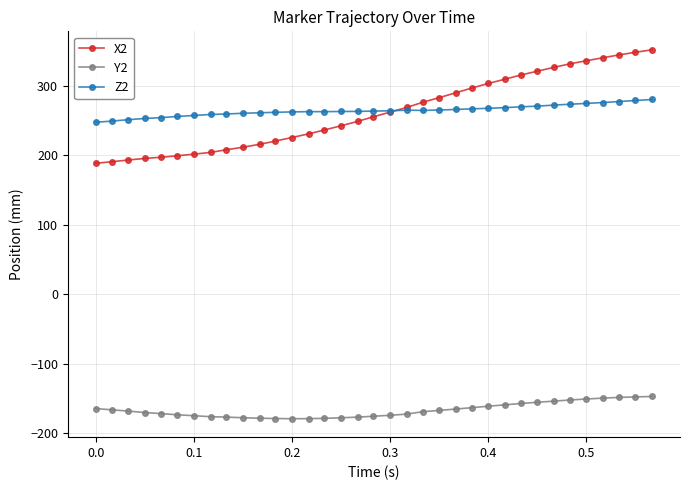

What is the sum of all Y2 values?

-5838.0